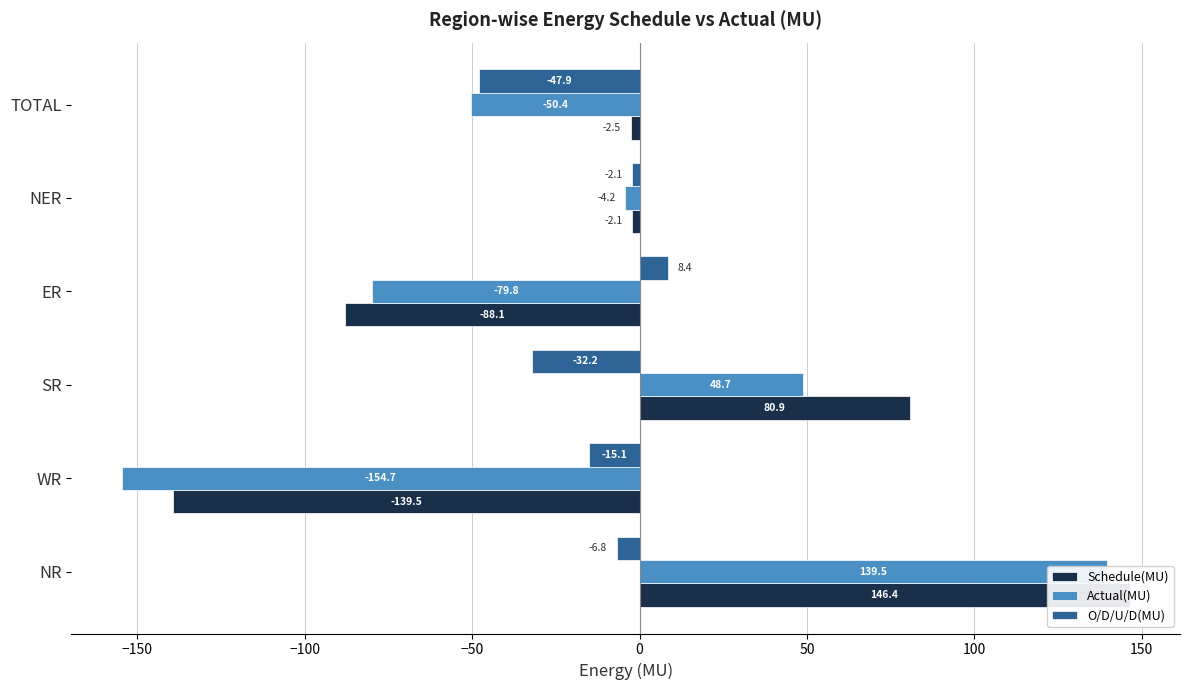

How many negative values does the Schedule(MU) series have?

4